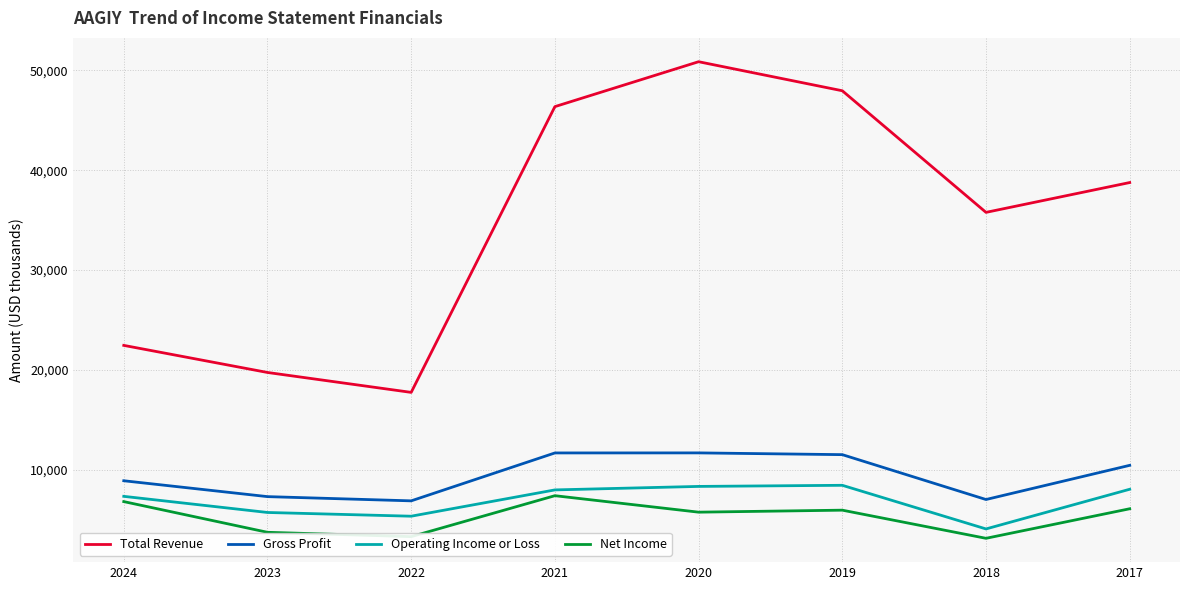

Which has a higher value, 2023 or 2017?

2017